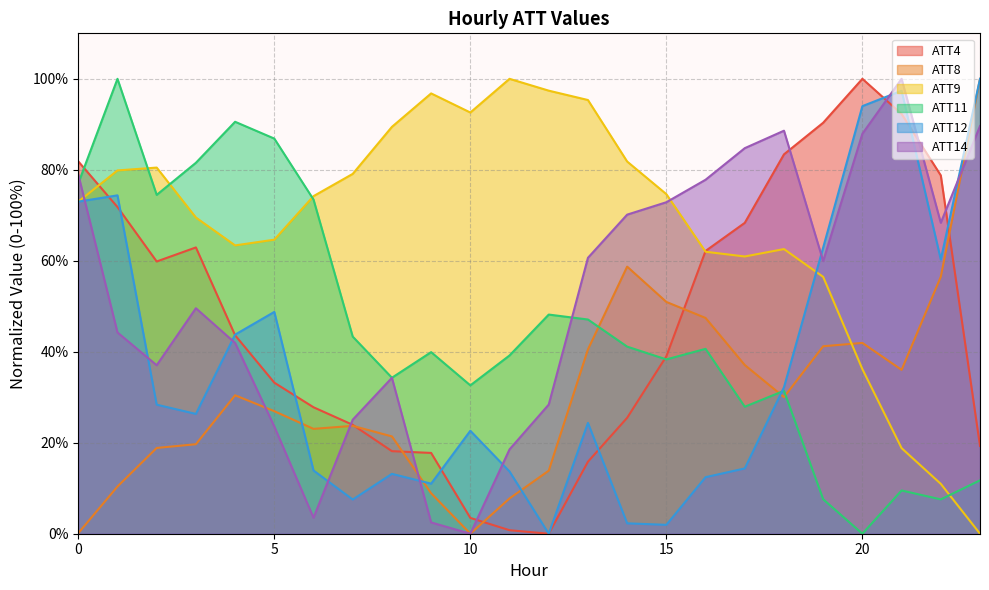

Is the value of ATT8 at 5 greater than the value of ATT9 at 9?

No